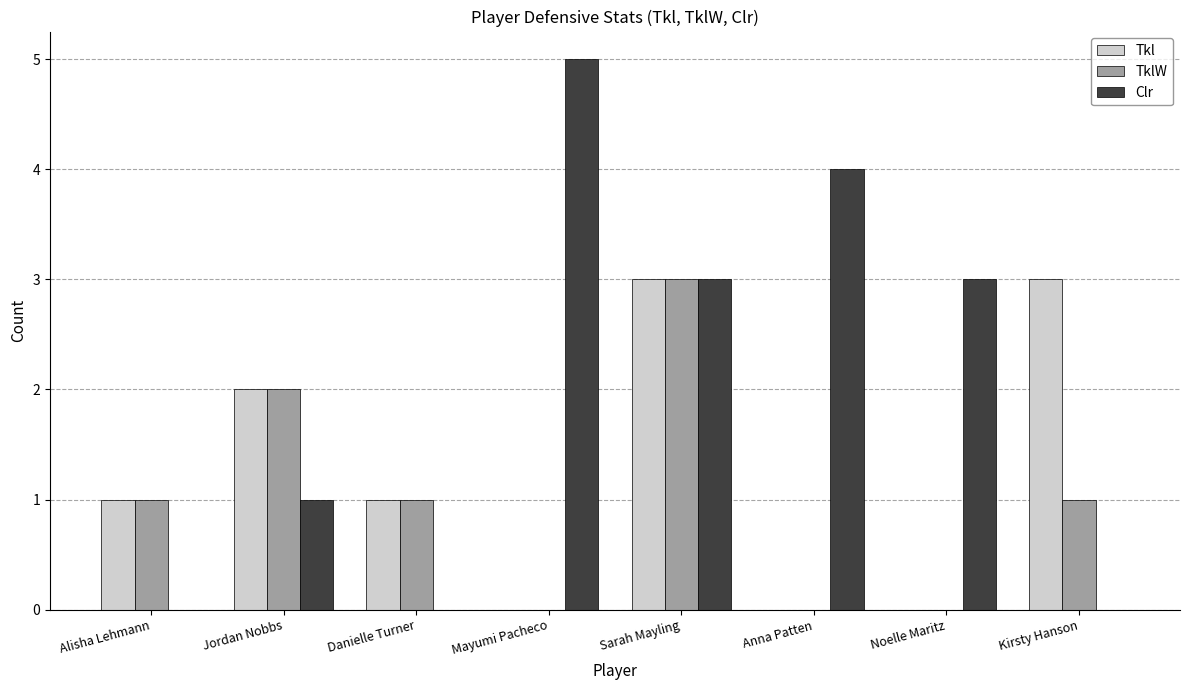

At which category is the sum across all series the highest?

Sarah Mayling